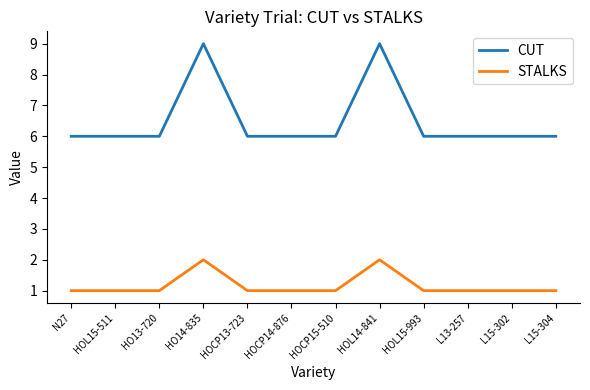

Reading left to right, extract all data points from this chart.

CUT: 6	6	6	9	6	6	6	9	6	6	6	6
STALKS: 1	1	1	2	1	1	1	2	1	1	1	1